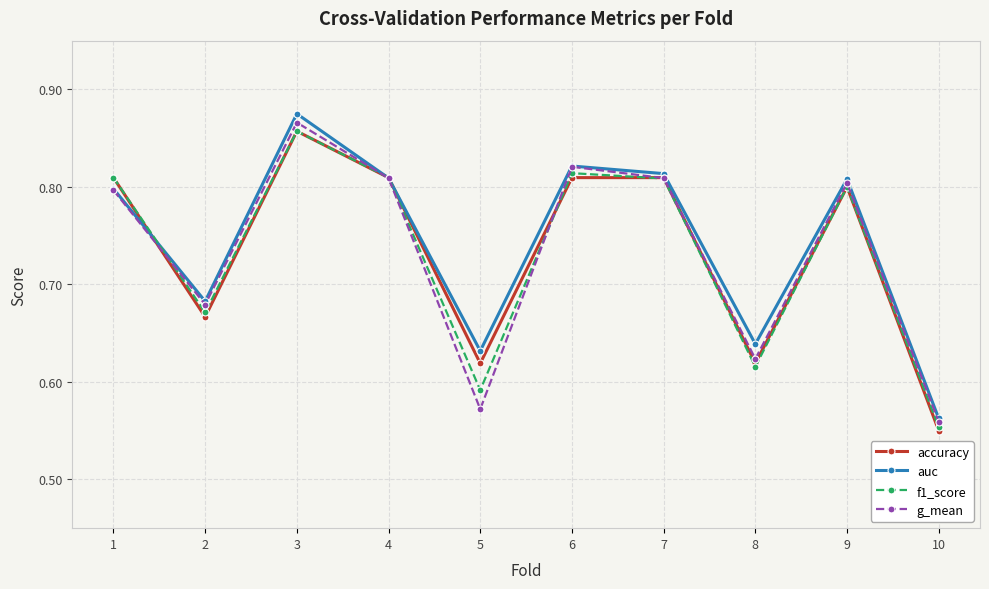

The f1_score series shows 1.4 at 6. True or false?

False